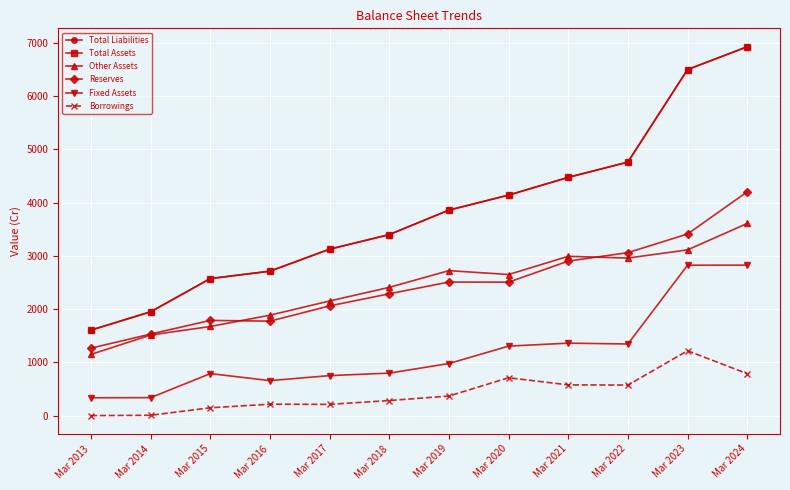

What is the difference between the maximum and minimum values in the Reserves series?

2936